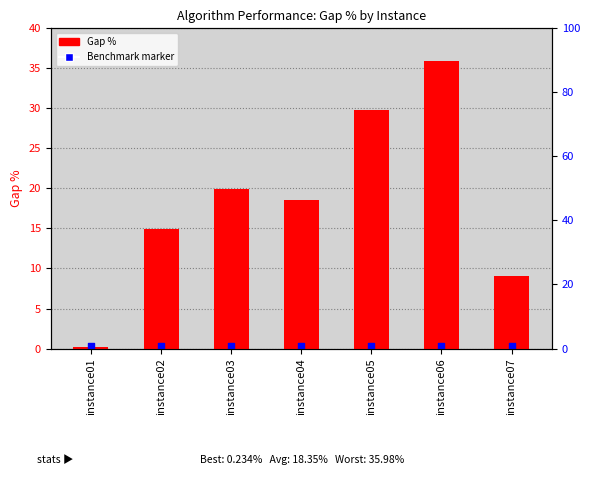

Which series has the largest total across all categories?

Gap %